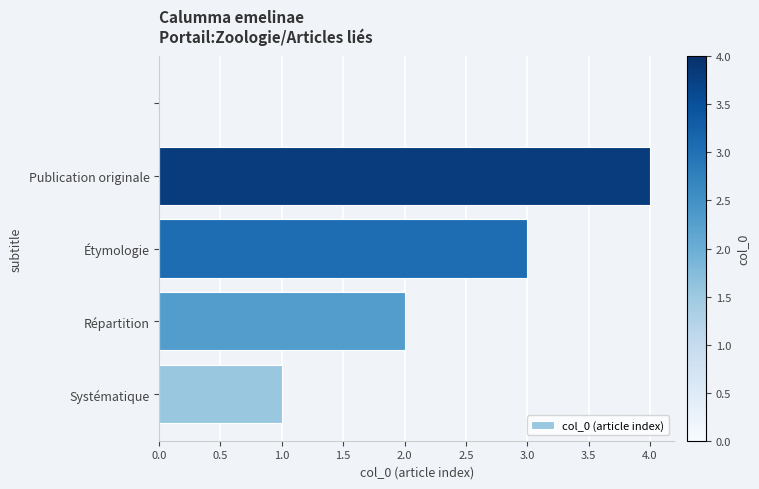

What is the sum of all values?

10